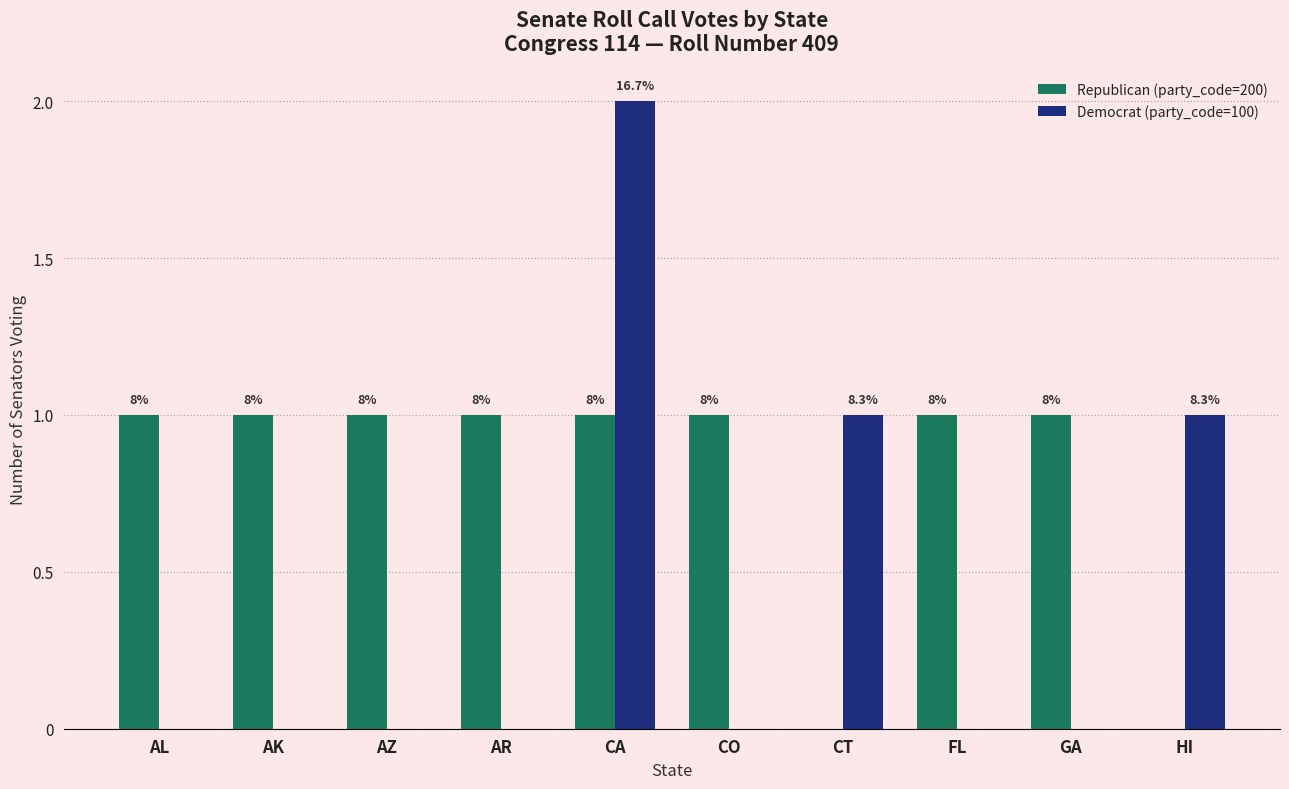

What is the sum of all Republican (party_code=200) values?

8